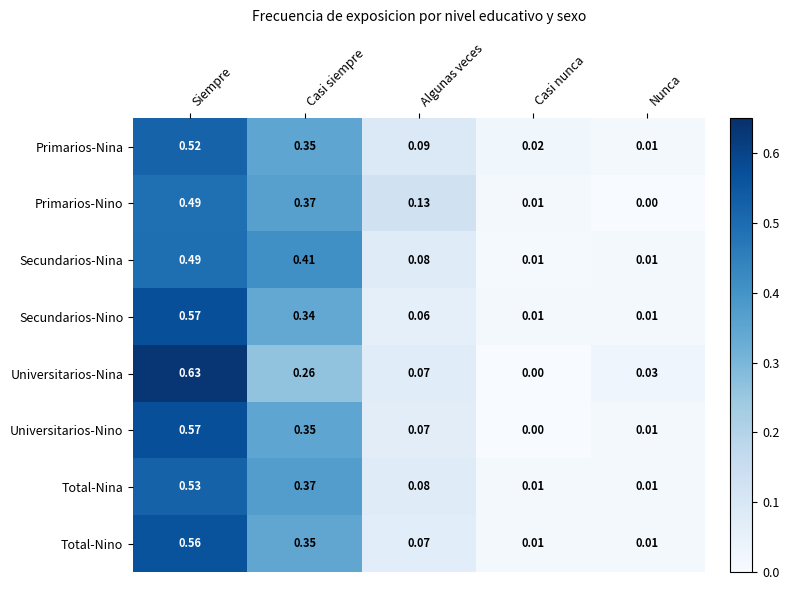

Where is Universitarios-Nina nearest to the value 0?

Casi nunca